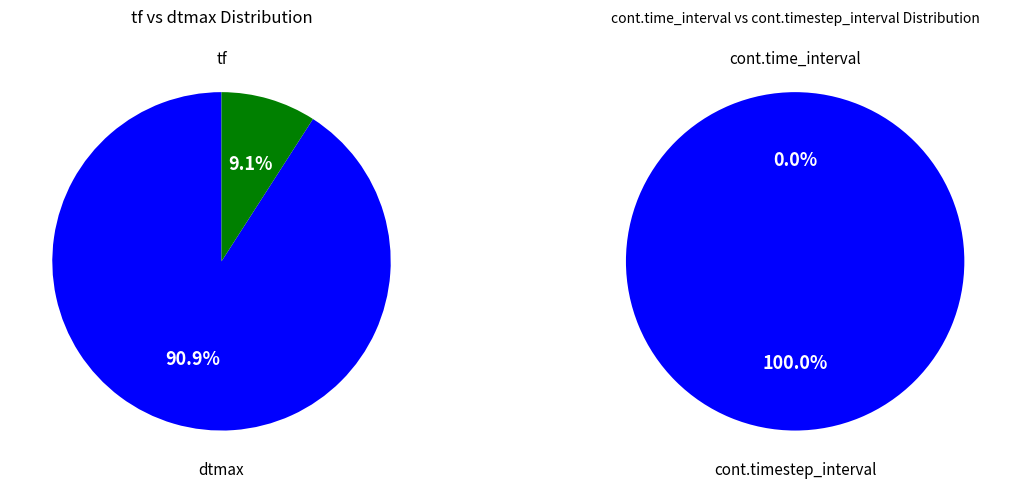

The dtmax slice represents 20% of the pie. True or false?

False